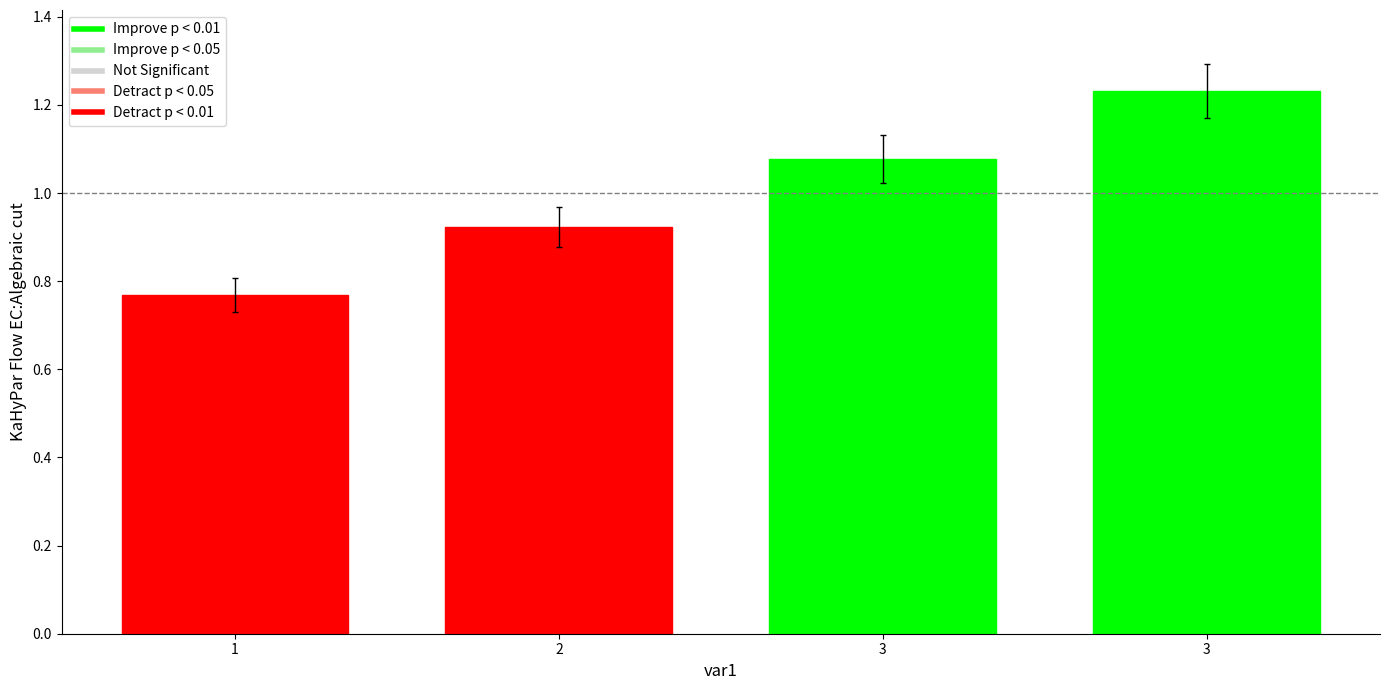

How many bars are there in total?

4